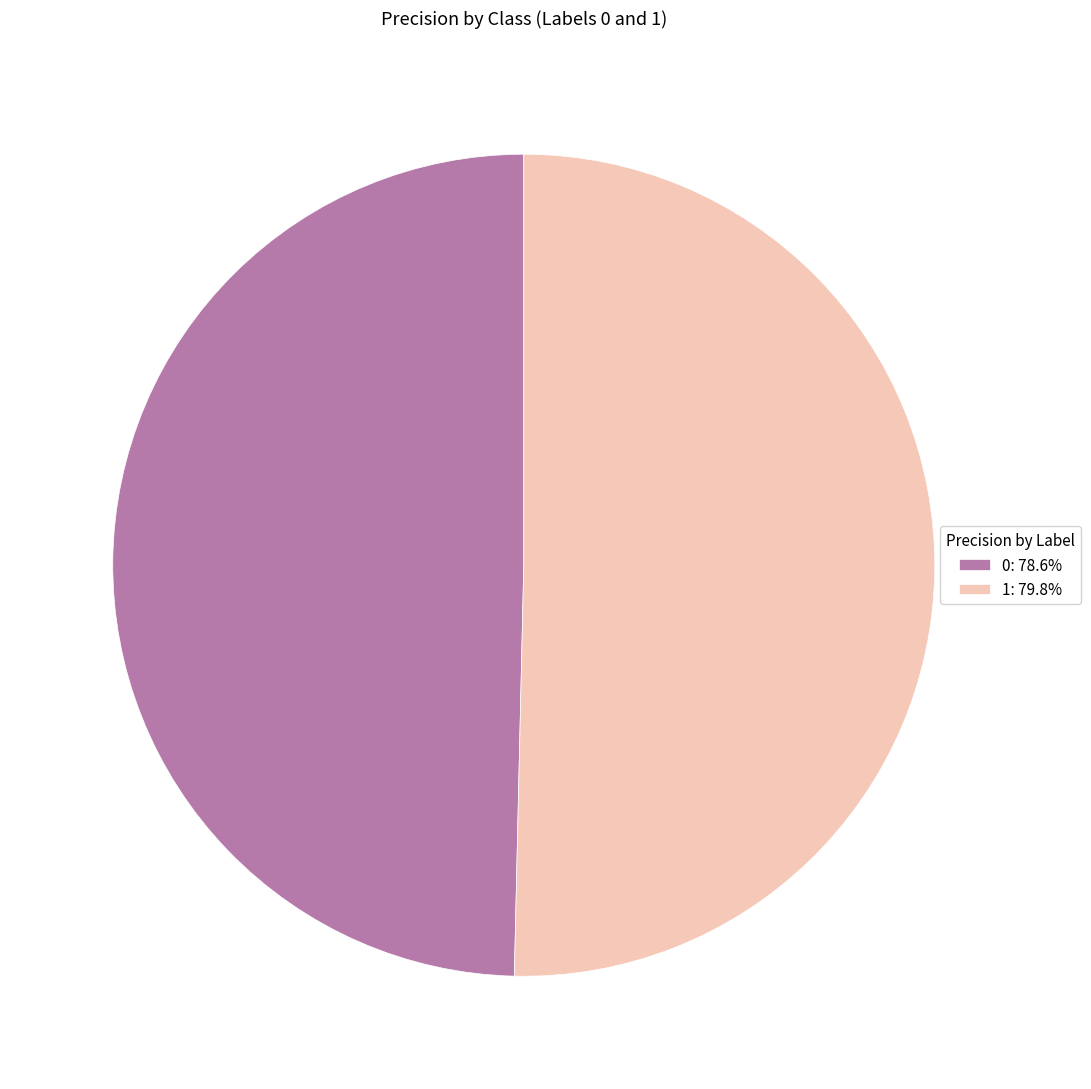

What is the largest slice in the pie chart?

1